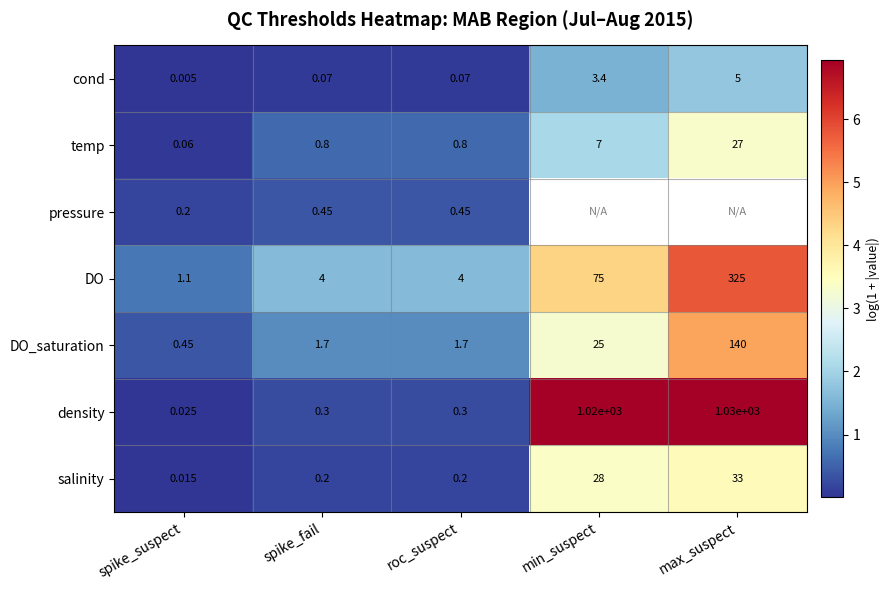

What is the difference between the highest and lowest values at min_suspect?

5.4